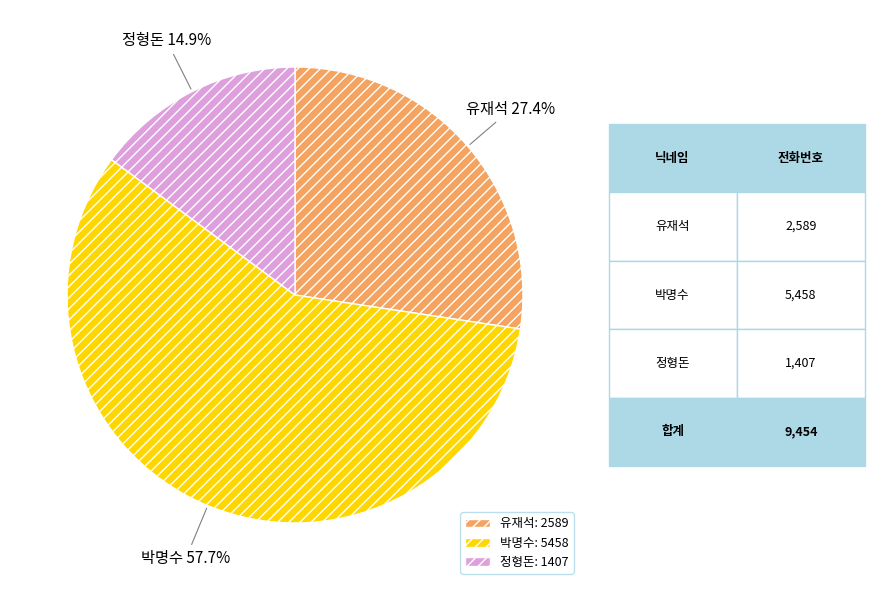

Does any single category account for the majority?

Yes